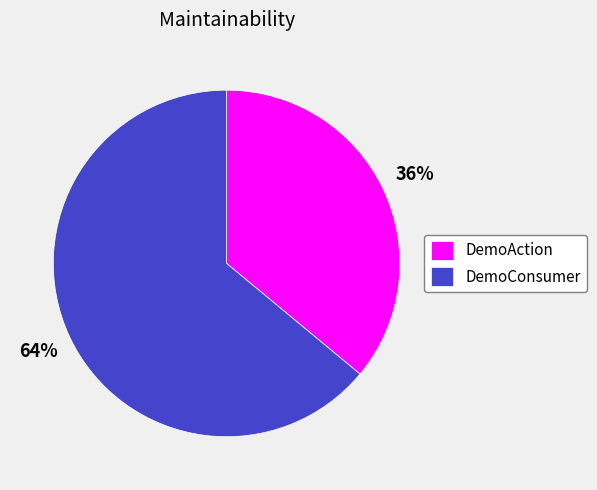

What percentage is the DemoAction slice, to the nearest percent?

36%